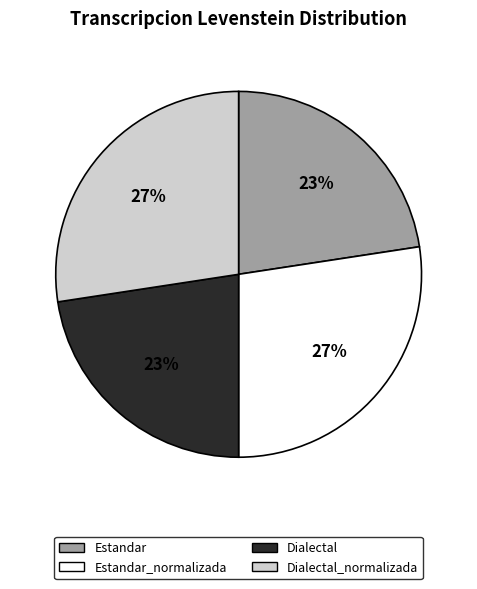

True or false: Estandar_normalizada accounts for 39% of the total.

False